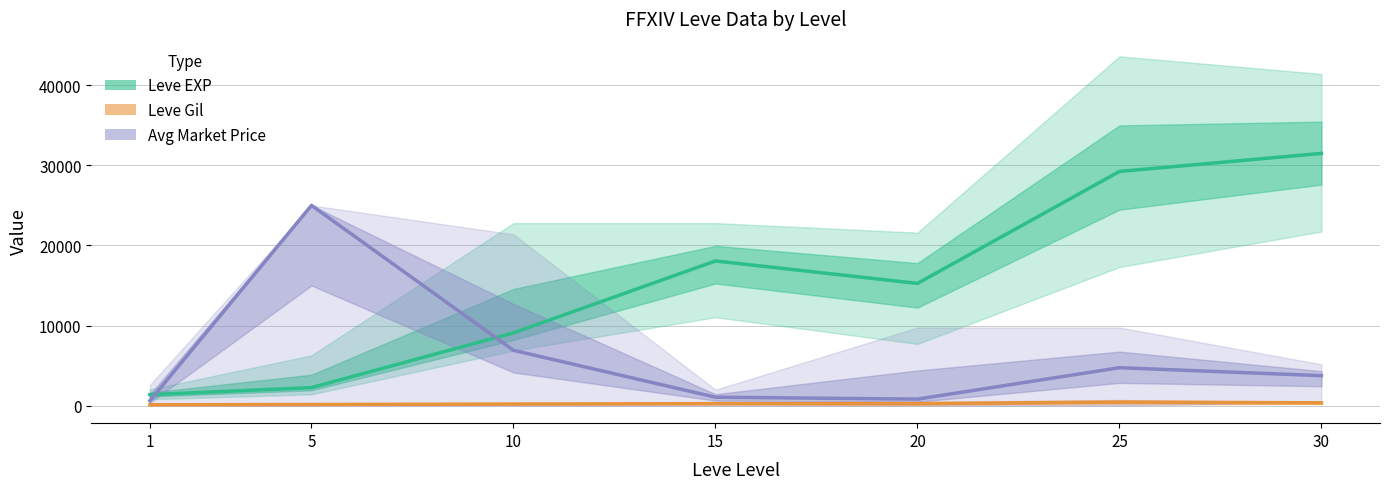

Which series has the widest spread of values?

Leve EXP (avg)